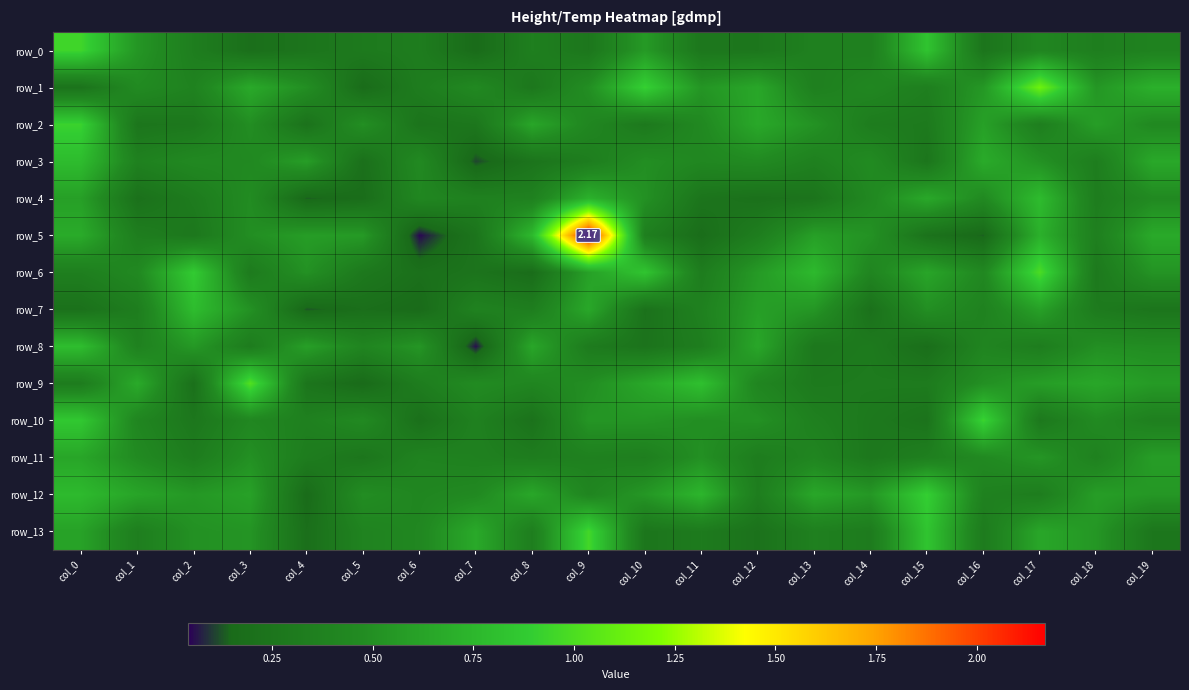

Which series has the widest spread of values?

row_5